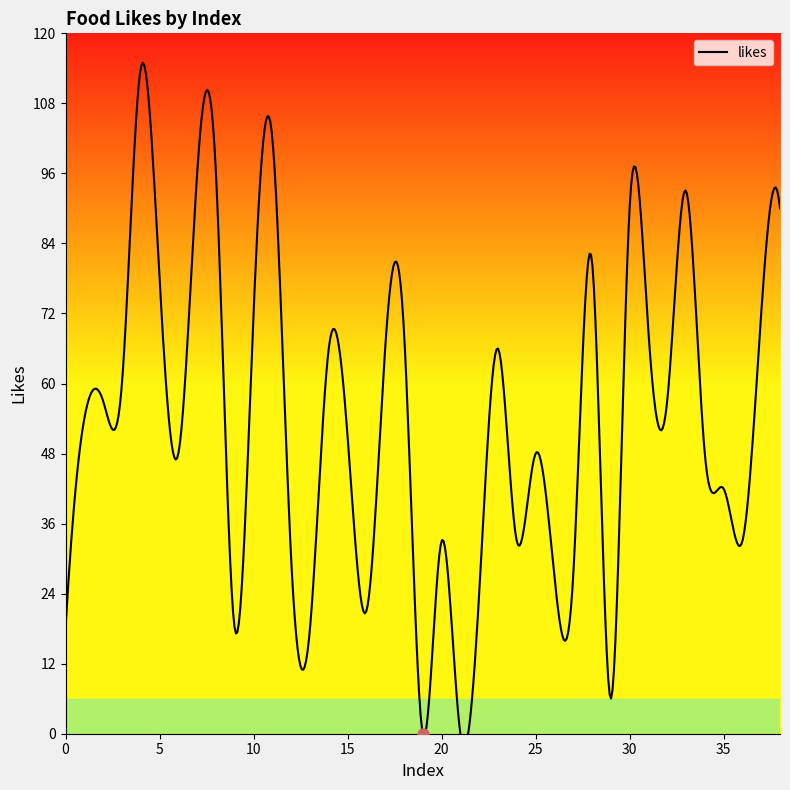

What is the change in value from 13 to 22?

+6